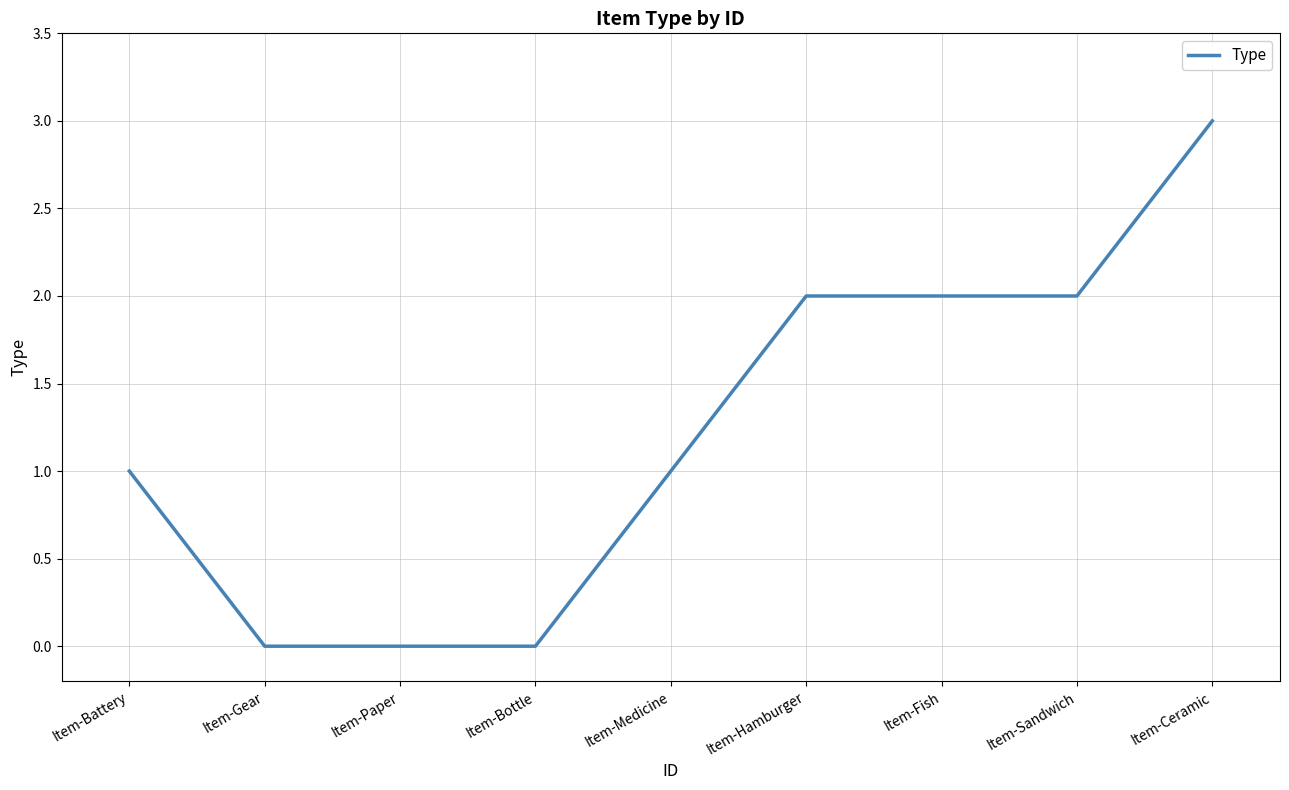

What is the average value?

1